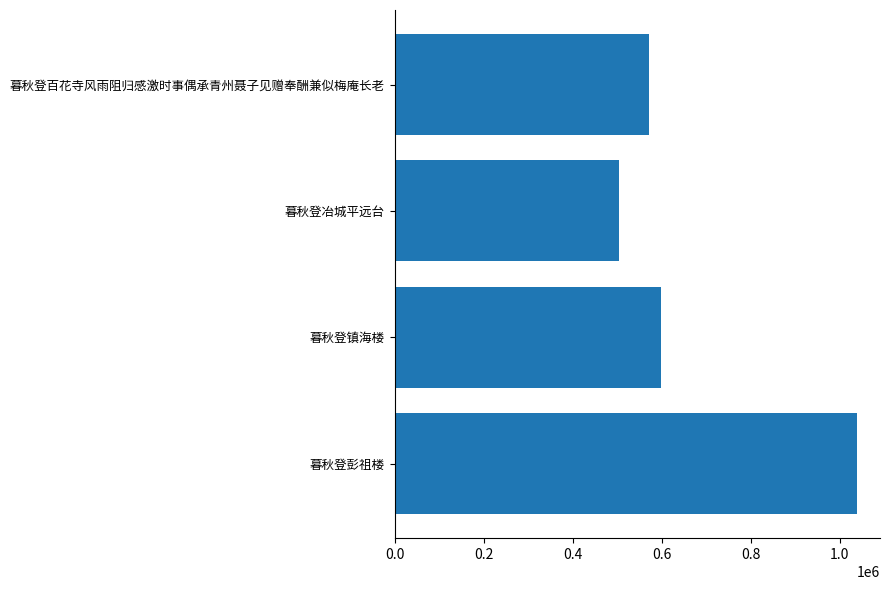

What is the change in value from 0.2 to 0.6?

+441091